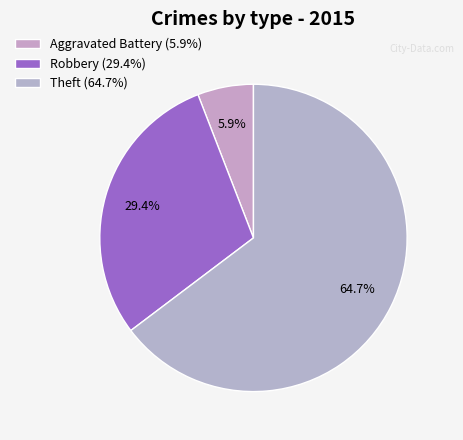

Count the number of slices in the pie.

3